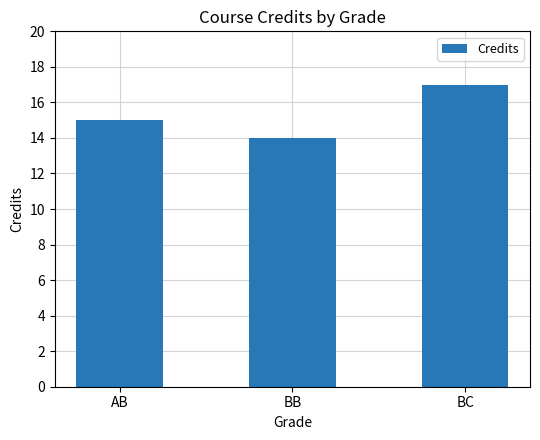

How many data points does each series have?

3